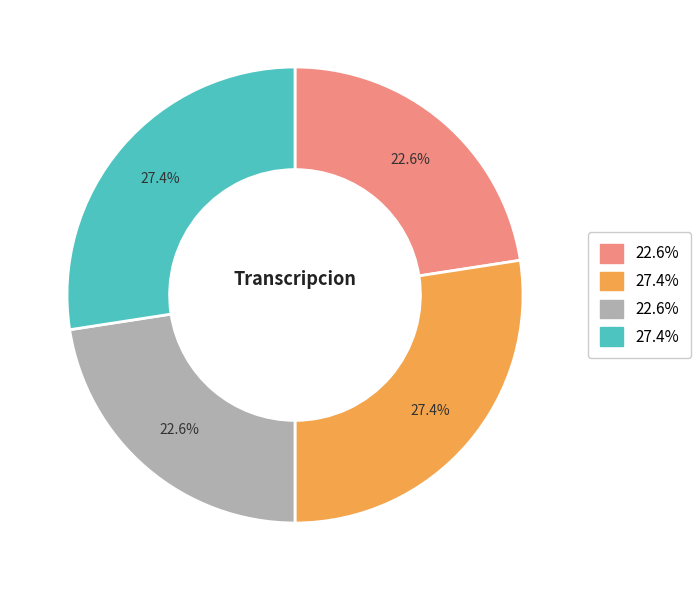

Is there a majority slice in this chart?

No